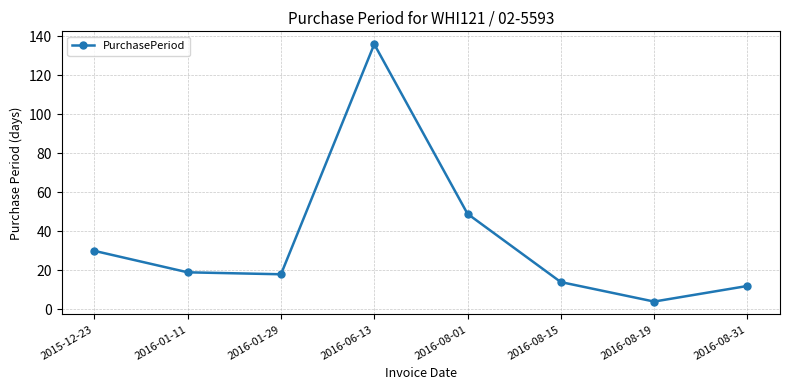

What is the minimum value shown in the chart?

4